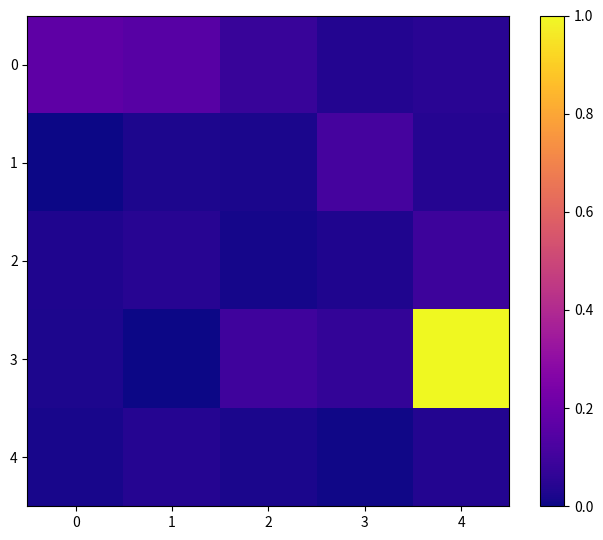

True or false: 1 has a value of 0.0 at 0.

False